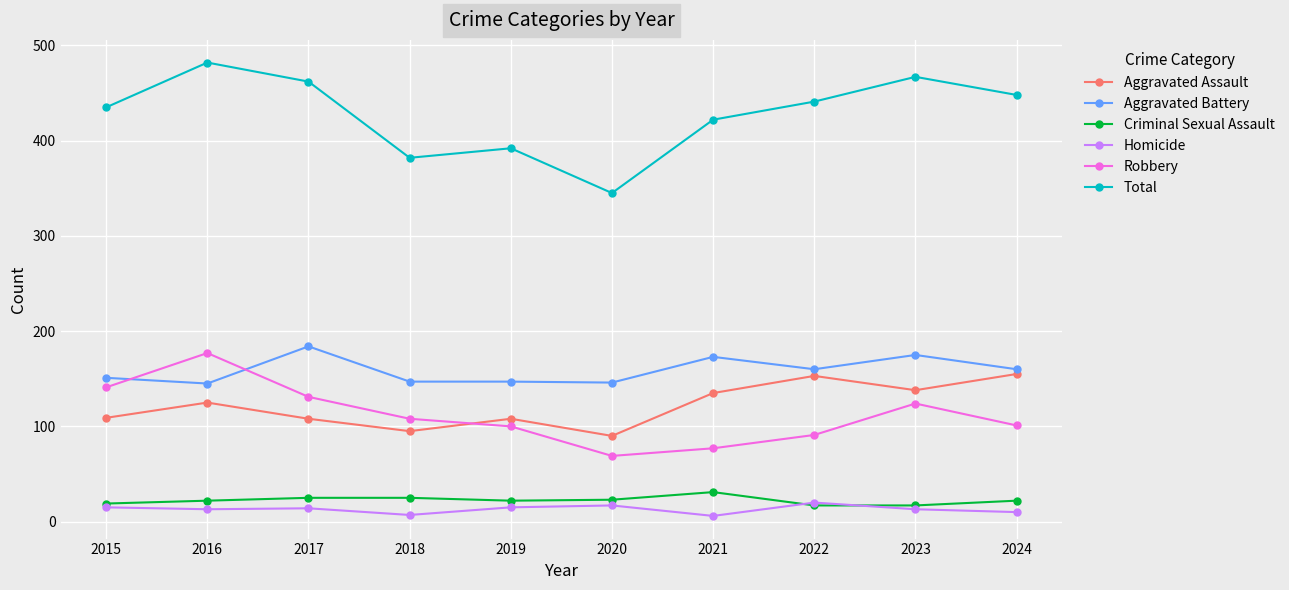

The Homicide series shows 13 at 2023. True or false?

True